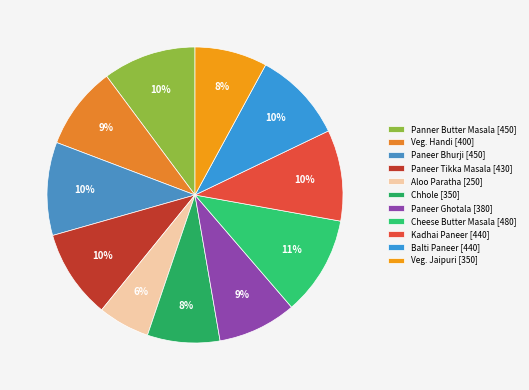

To the nearest percent, what is the combined percentage of Chhole and Veg. Handi?

17%